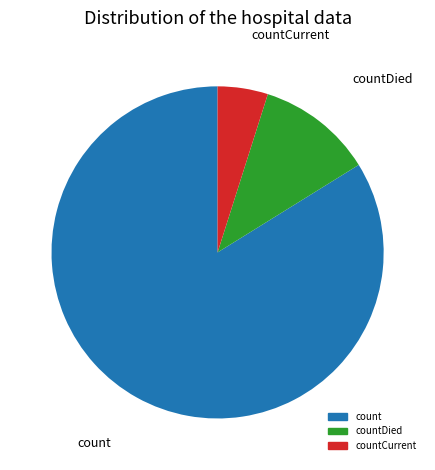

Is there any slice that represents more than half of the pie?

Yes